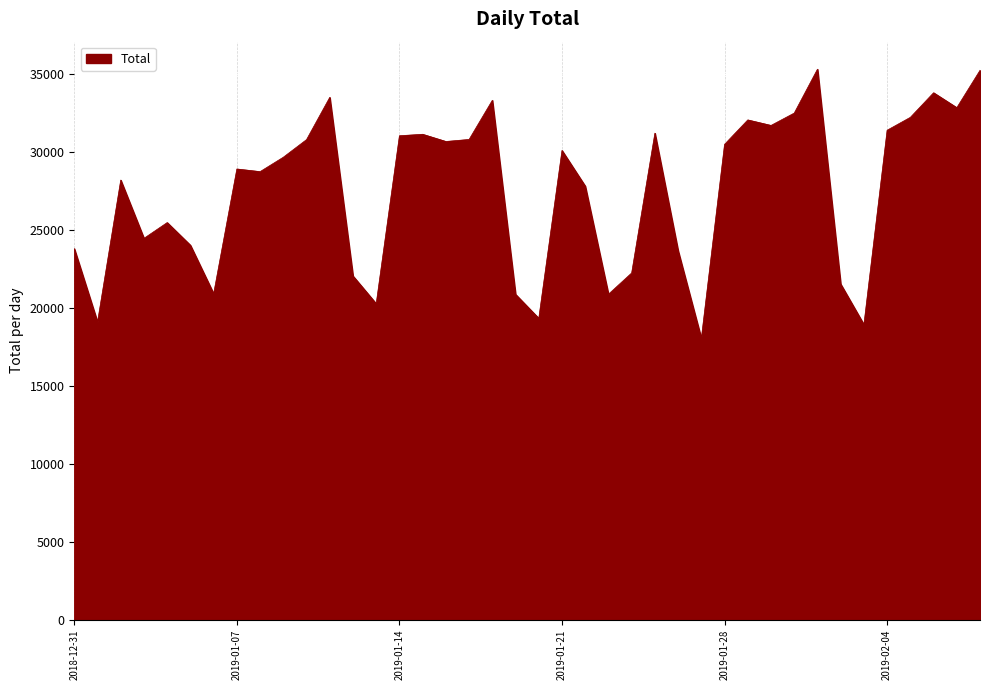

What is the difference between the maximum and minimum values?

17252